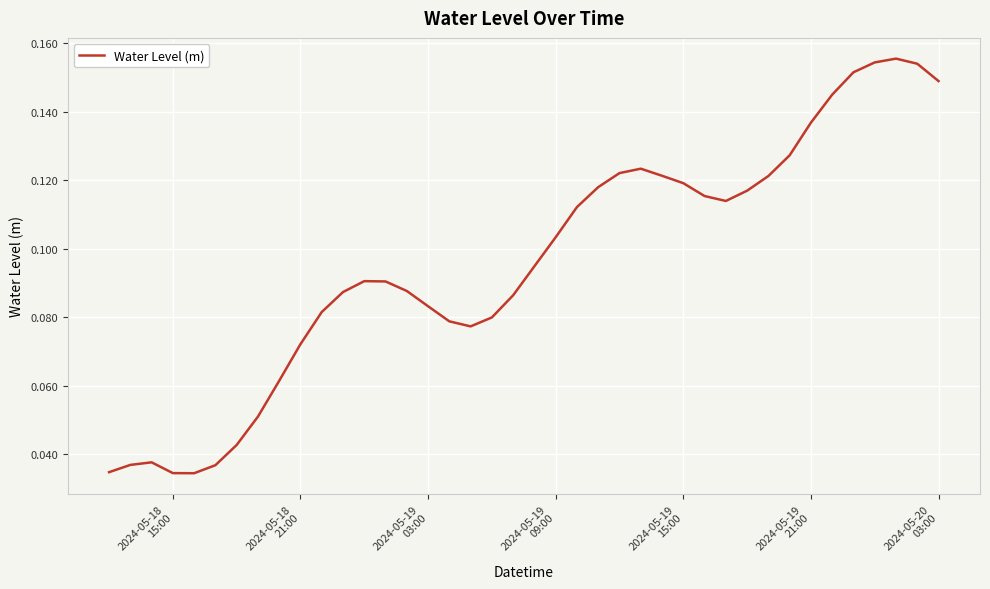

What is the difference between the maximum and minimum values?

0.1